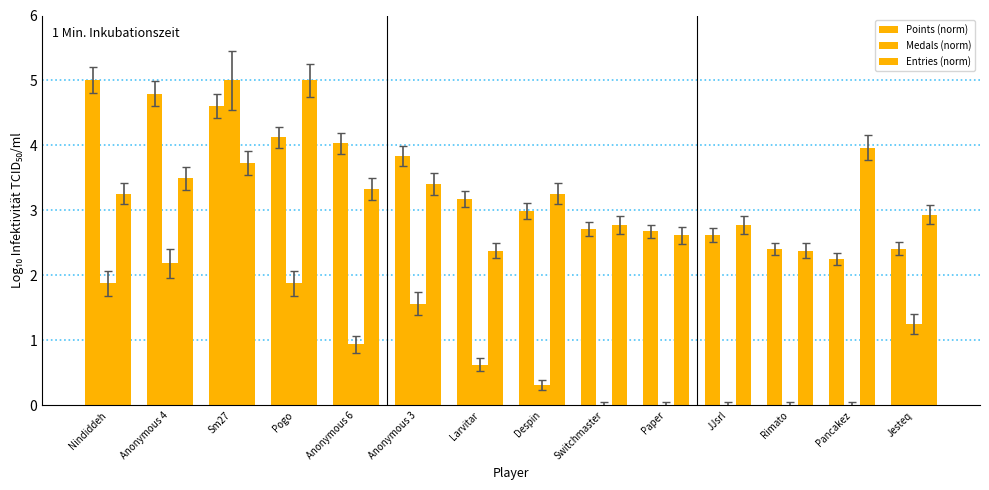

How many groups of bars are there?

14